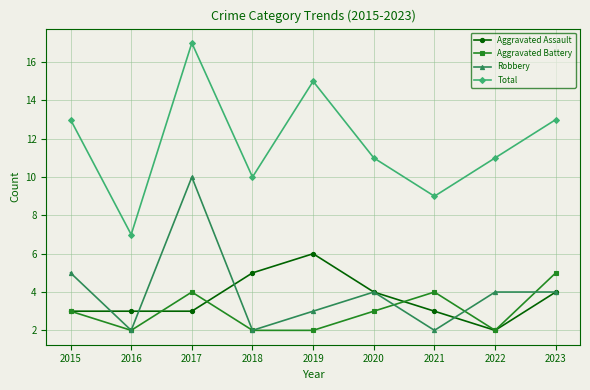

True or false: Aggravated Assault has more than 2 interior local peaks.

False